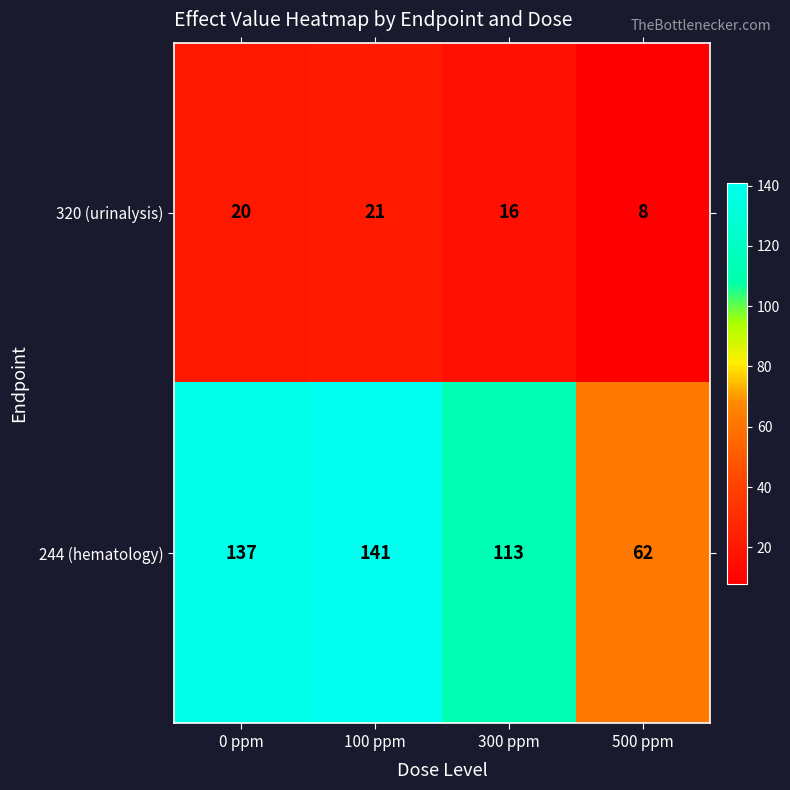

How many data points does each series have?

4